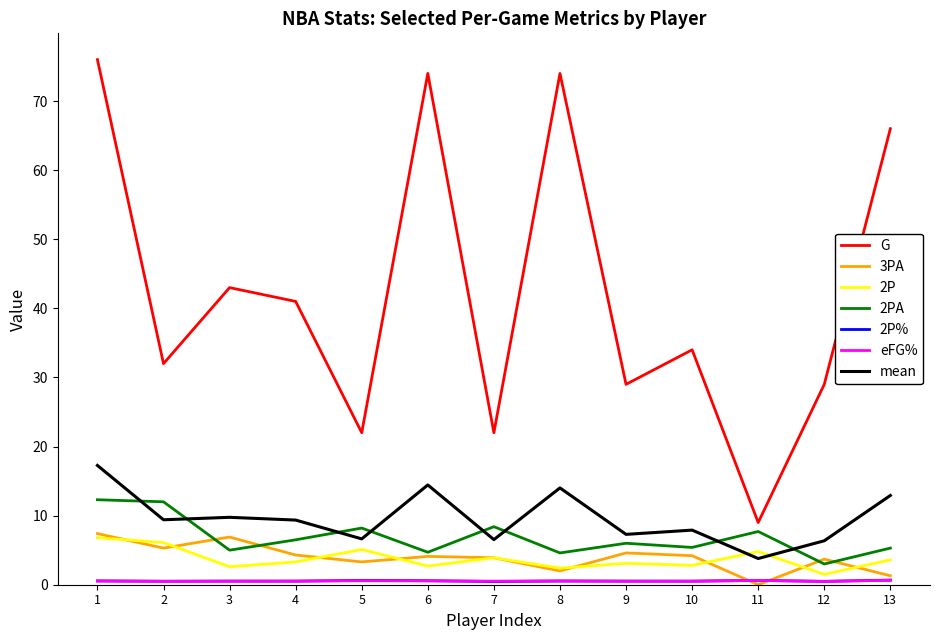

Which series has the widest spread of values?

G